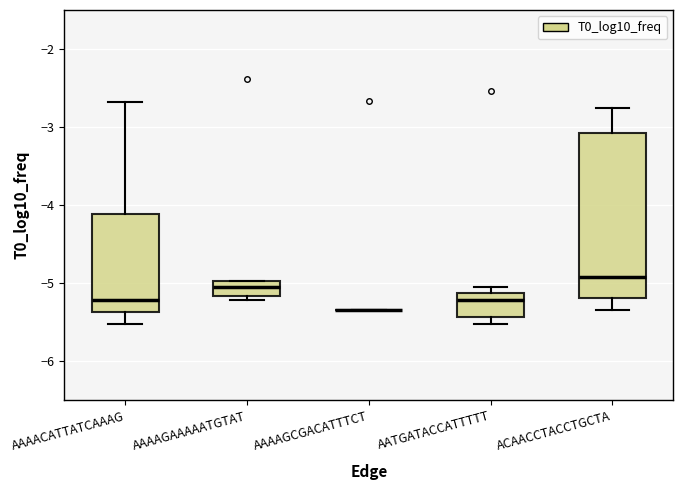

Where is the upper edge of the box for AATGATACCATTTTT on the y-axis? The values are not printed on the chart, so give them approximately, as read against the axis.

-5.1